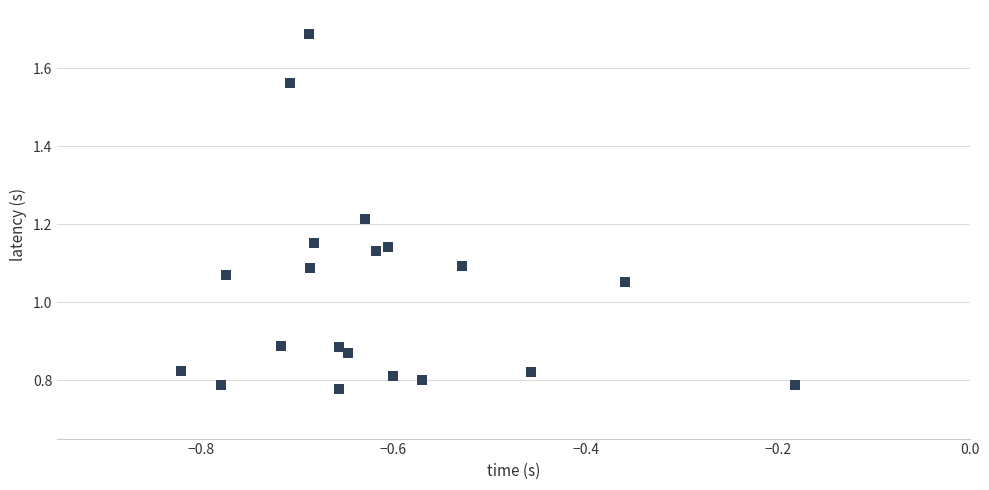

What is the range of X values (max minus min)?

0.6